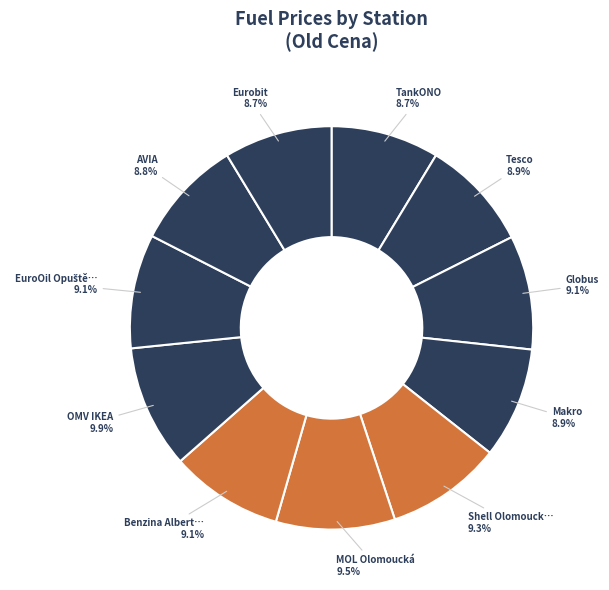

How many slices are in this pie chart?

11